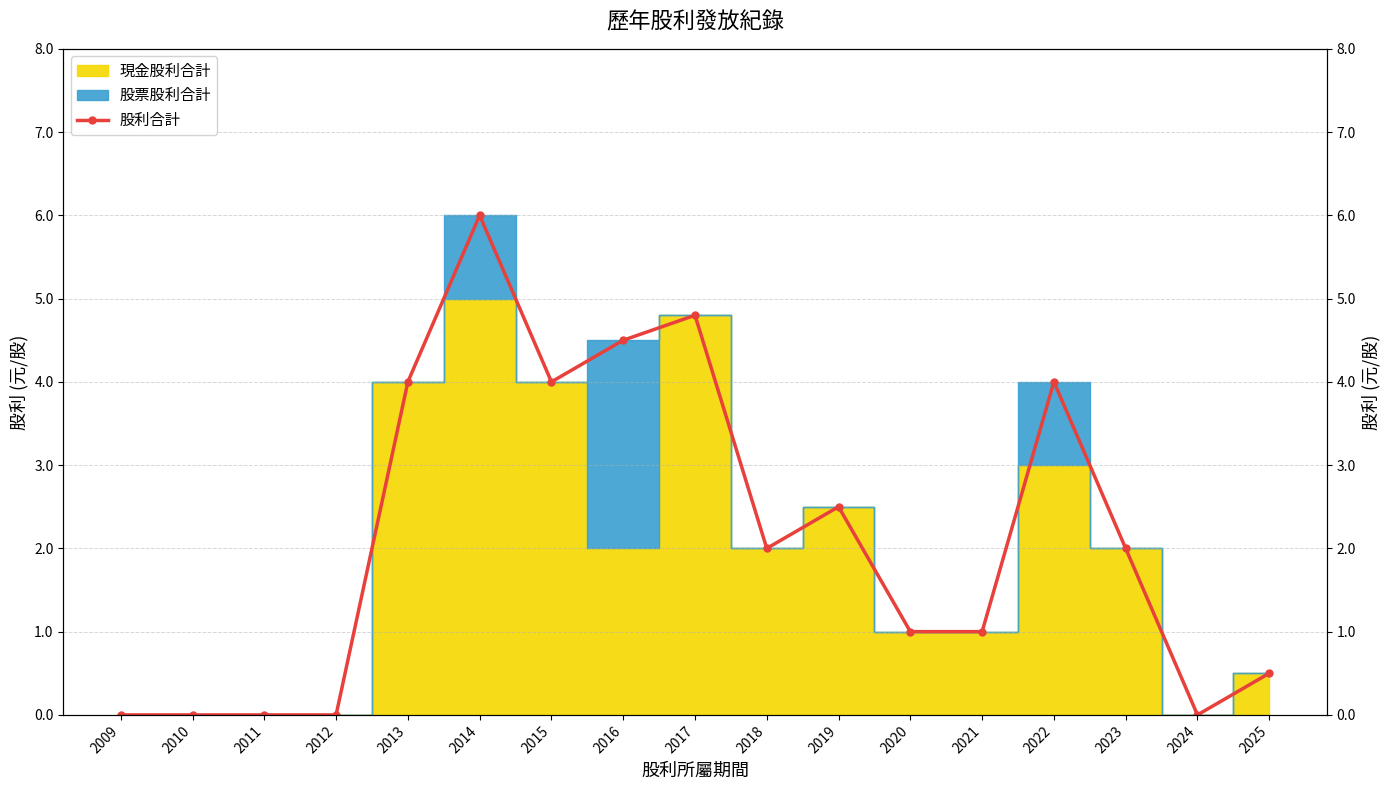

What is the difference between the maximum and minimum values?

6.0